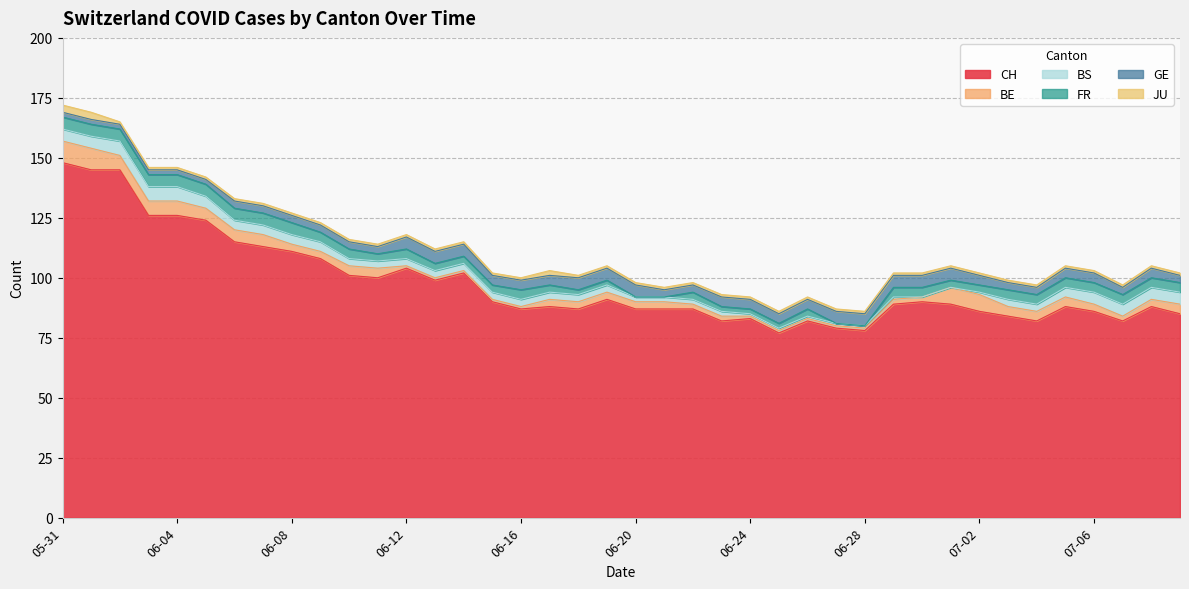

Does the chart display data point markers on the line(s)?

No